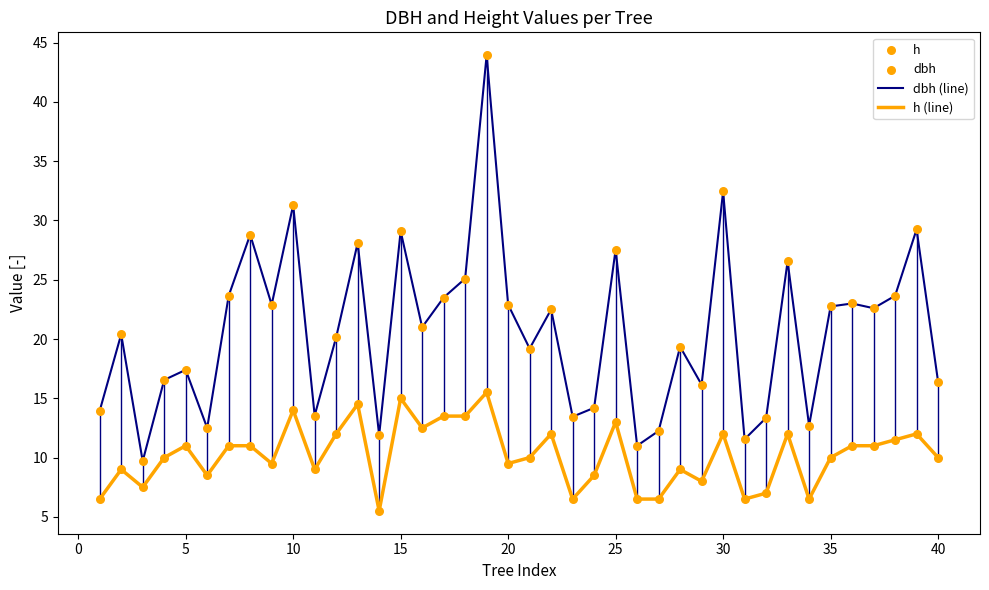

Which series has the largest total across all categories?

dbh (line)